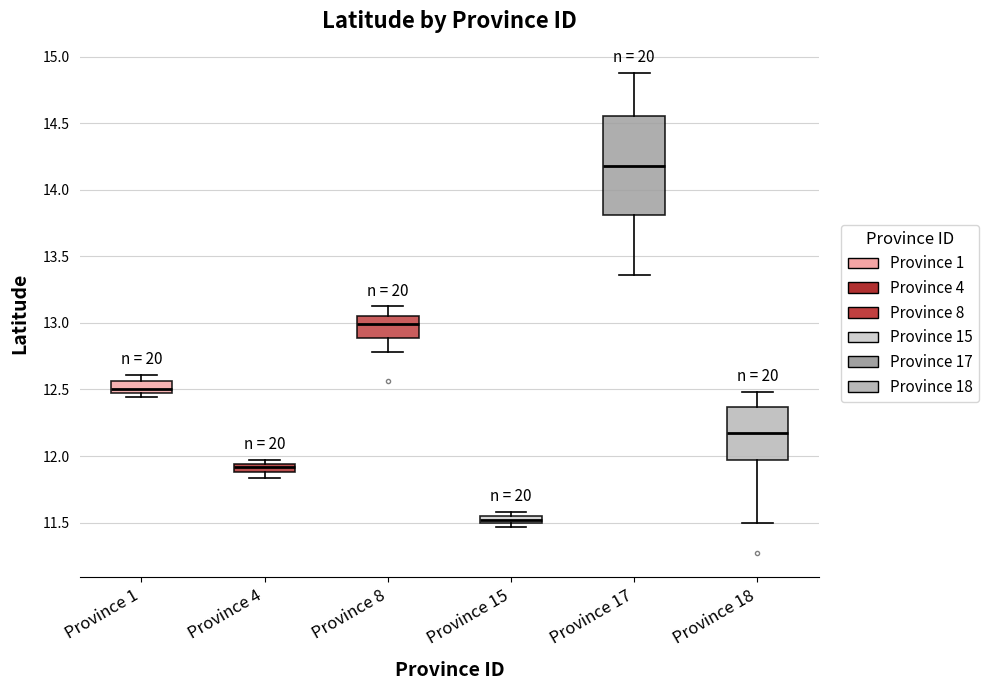

Which box's median line is the lowest?

Province 15